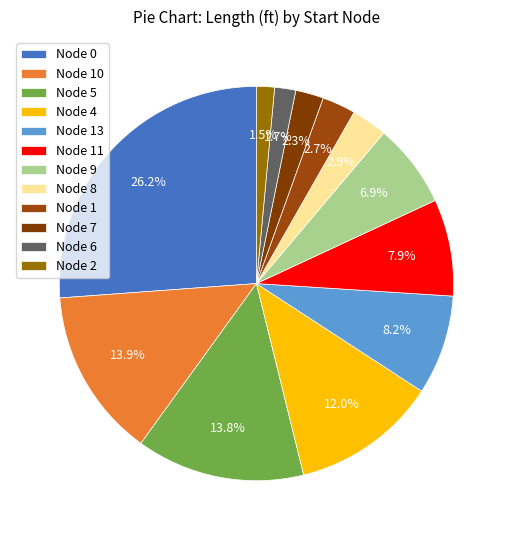

The Node 0 slice represents 13% of the pie. True or false?

False